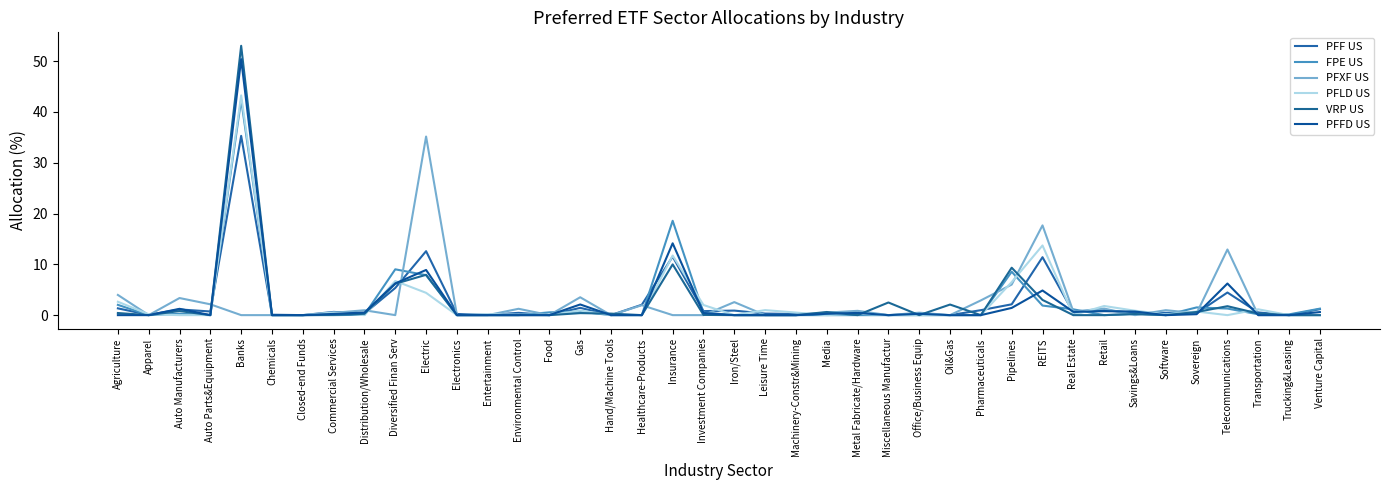

Which series changed the most between Environmental Control and Pharmaceuticals?

PFXF US